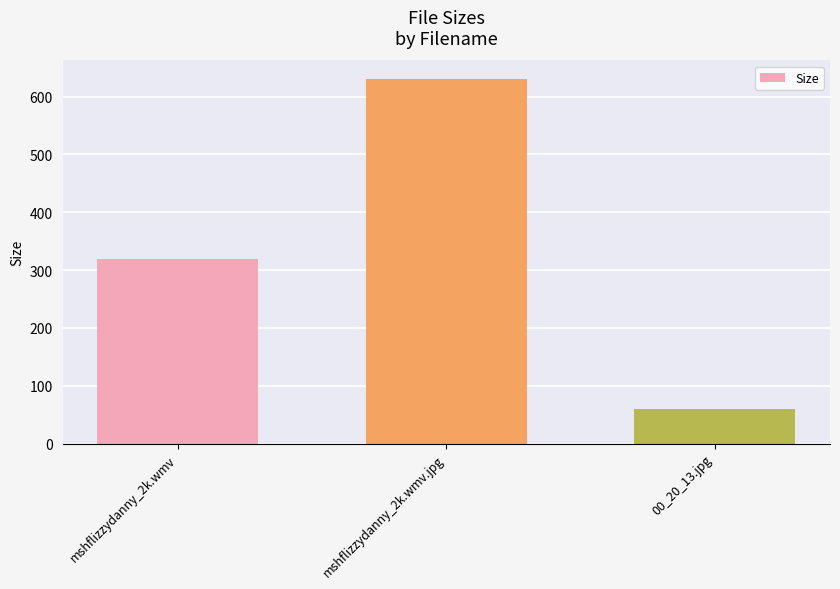

How many data points are less than 319?

1